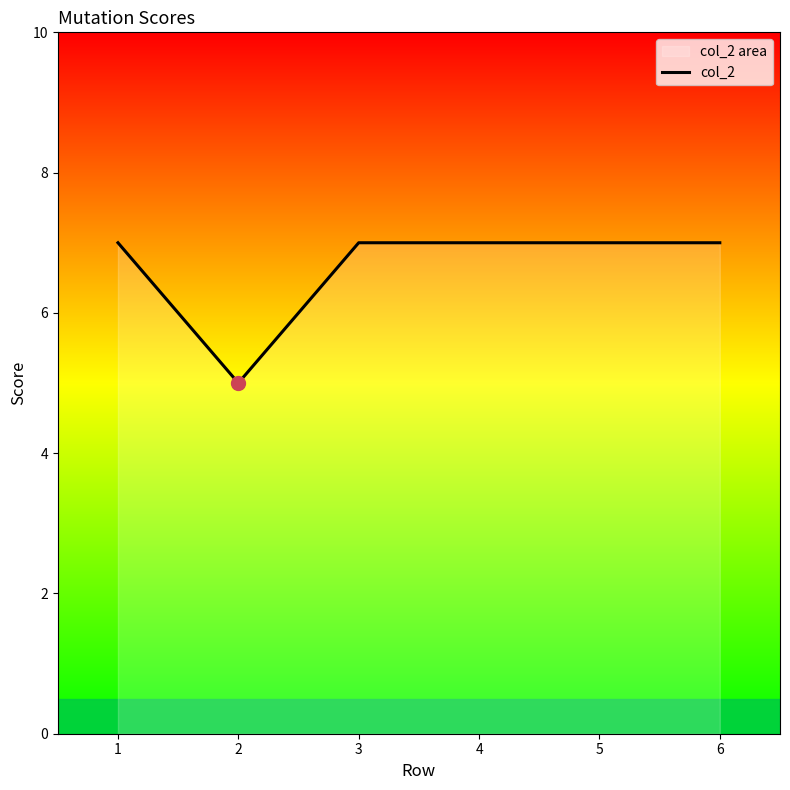

List the labels in order of value, largest first.

1, 3, 4, 5, 6, 2